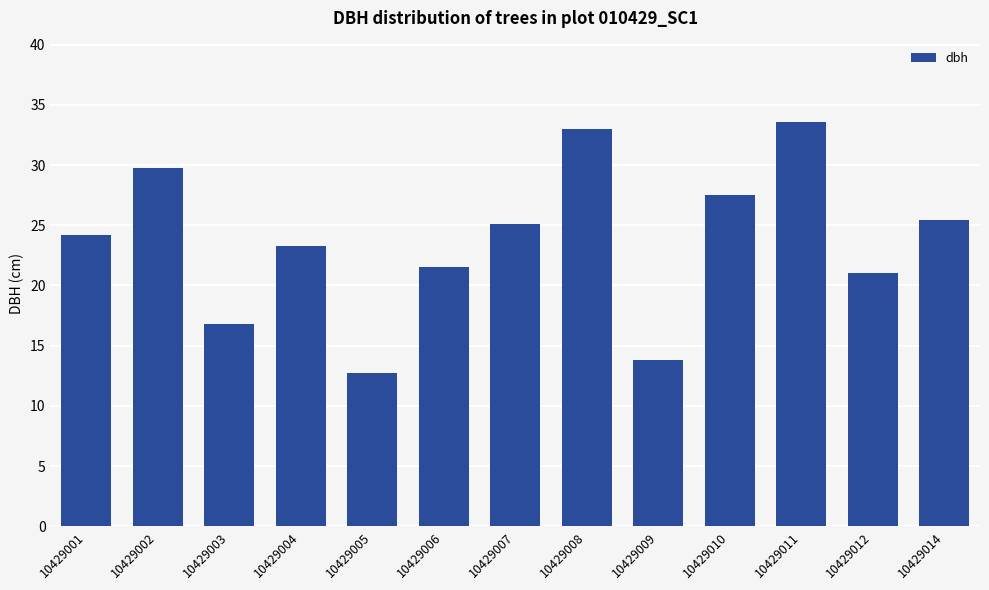

What is the difference between the maximum and second lowest values?

19.8